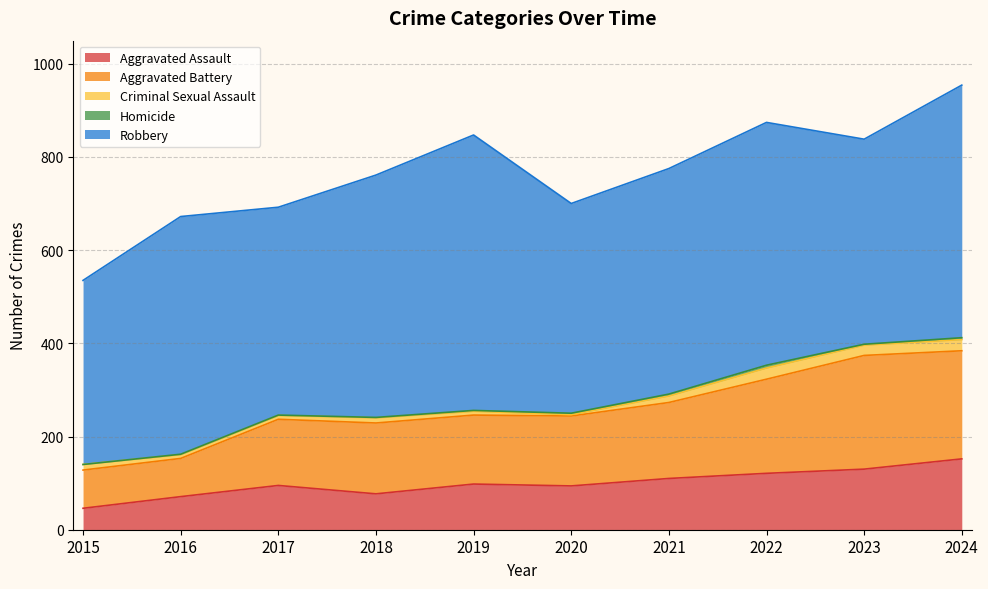

Does the chart display data point markers on the line(s)?

No